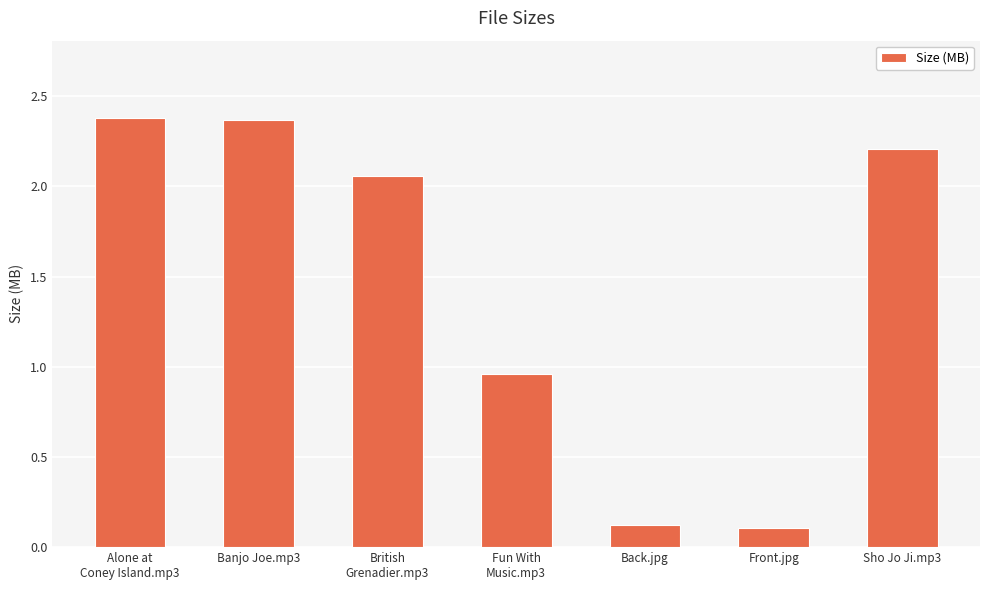

What is the label of the 2nd bar from the left?

Banjo Joe.mp3